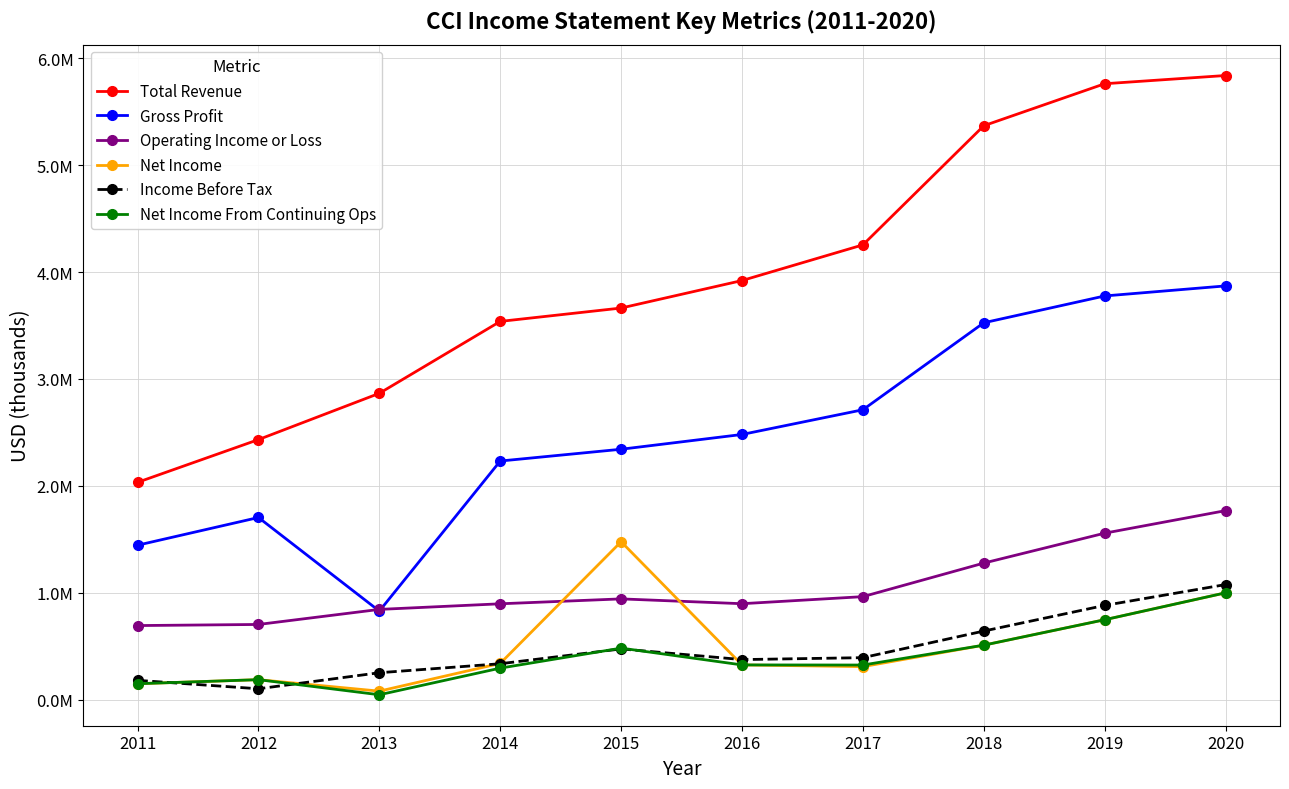

Is the value of Net Income From Continuing Ops at 2015 greater than the value of Gross Profit at 2016?

No